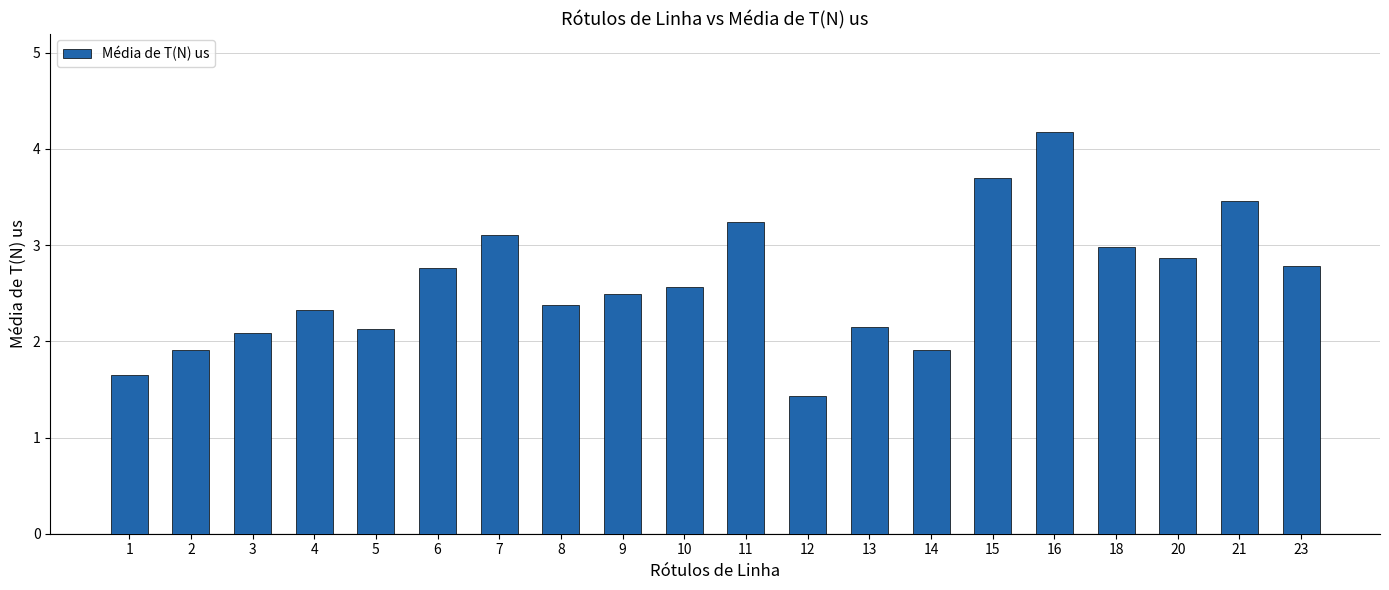

What is the difference between the maximum and minimum values?

2.7